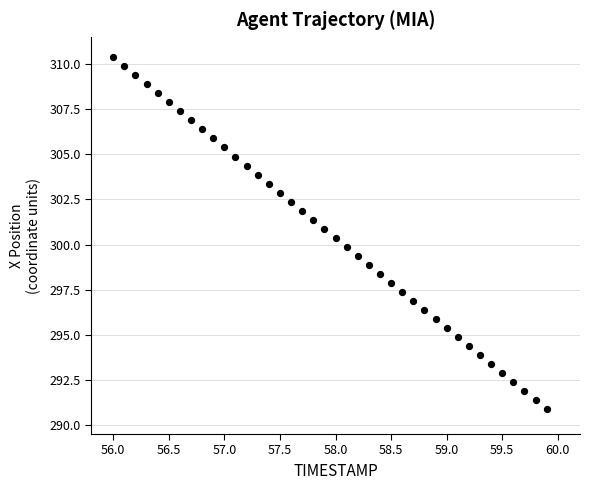

What is the range of Y values (max minus min)?

19.5